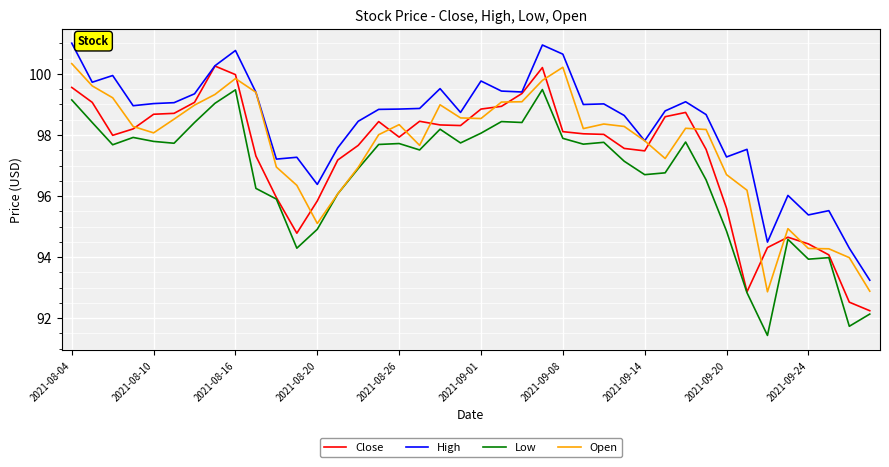

What is the highest value of the High series?

101.0